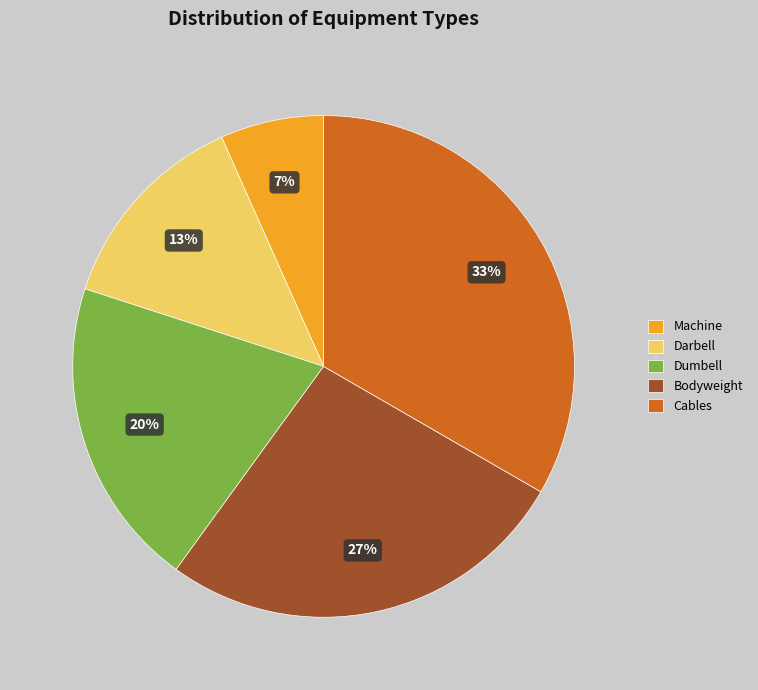

Which slice is the smallest?

Machine